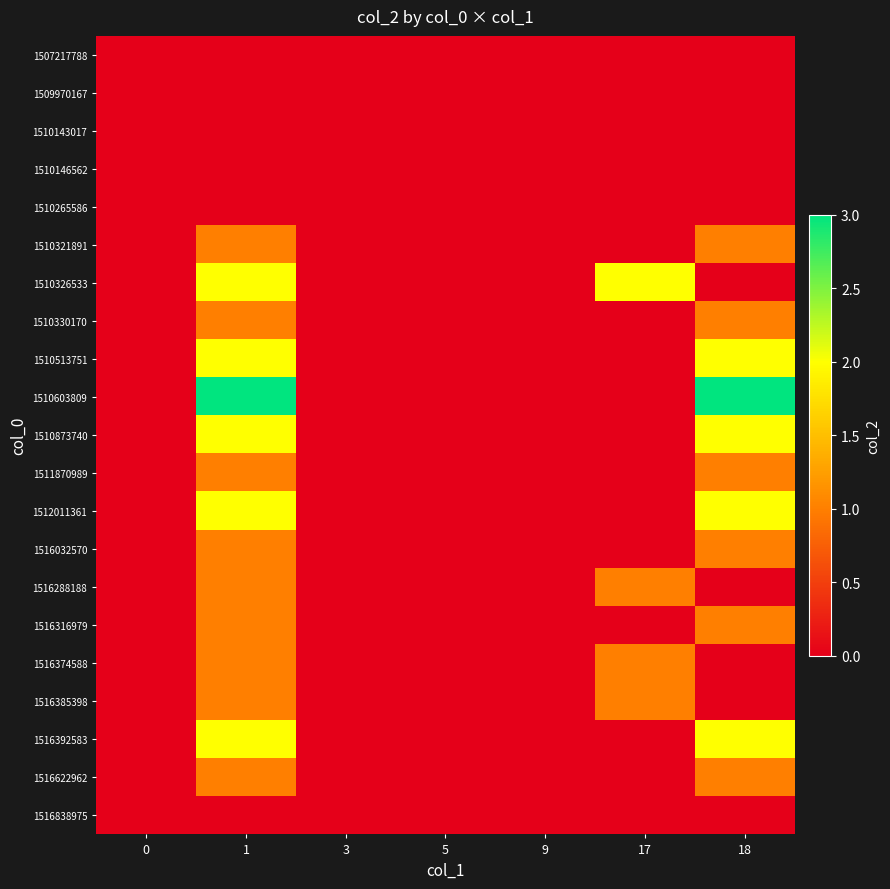

Which series has the largest range (max minus min)?

1510603809